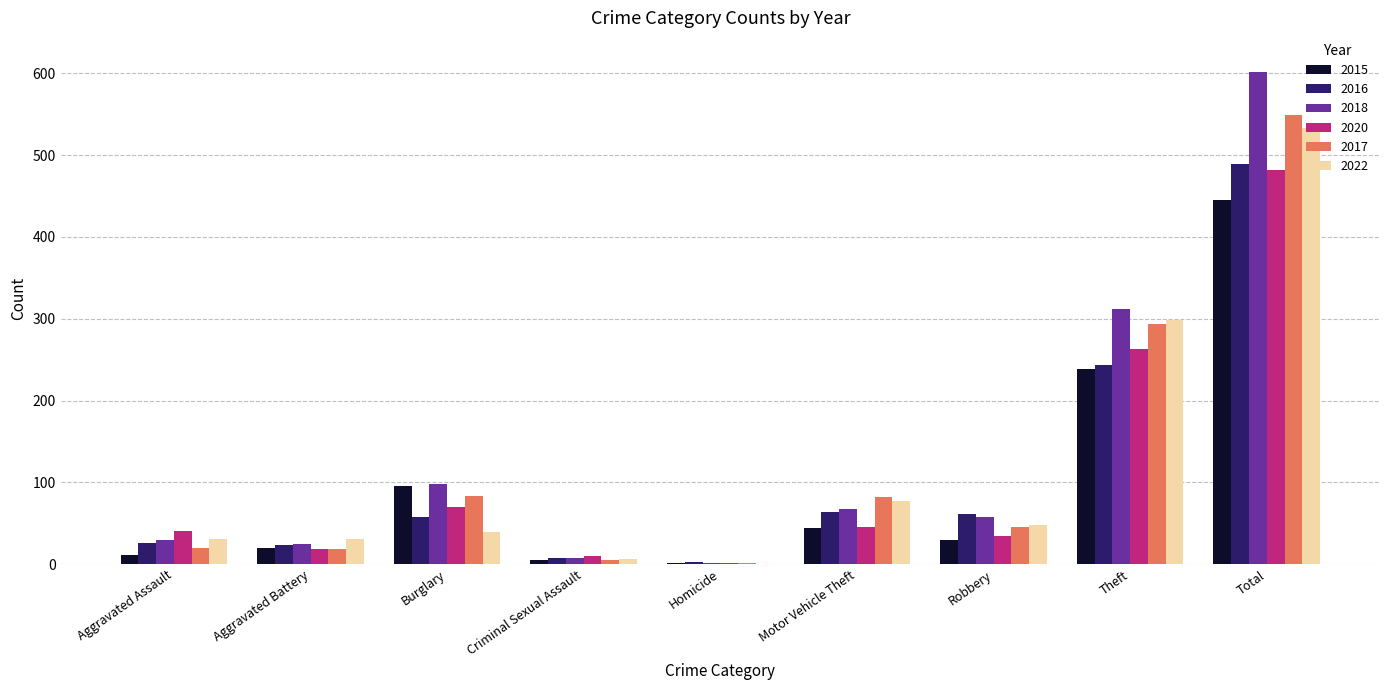

What is the highest value of the 2016 series?

489